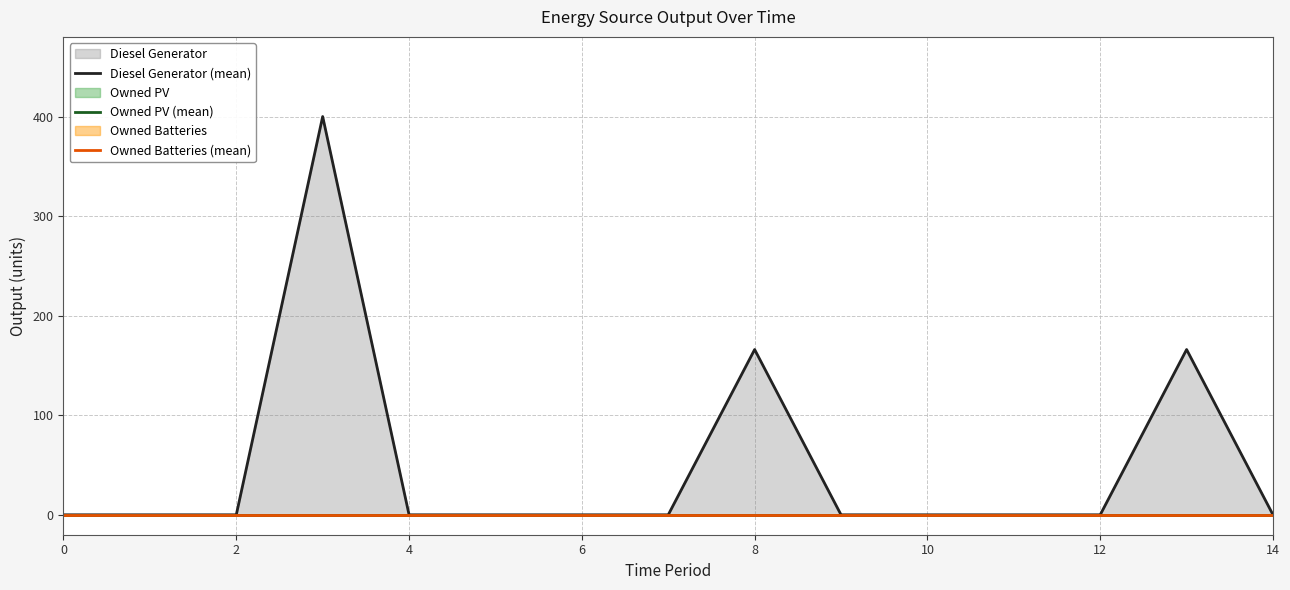

How many lines are shown in the chart?

3